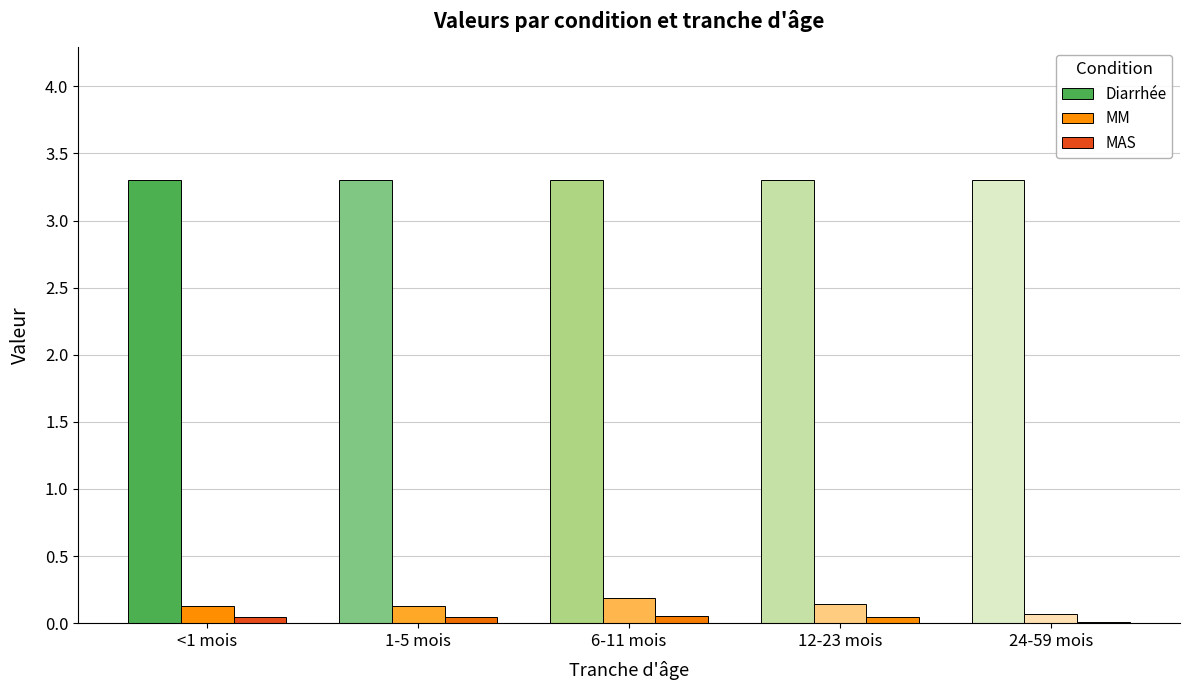

What are all the series names shown in the legend?

Diarrhée, MM, MAS